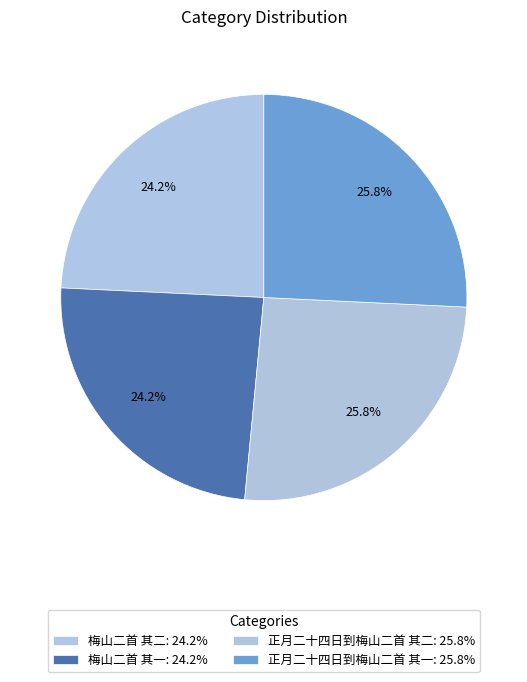

Is it true that 正月二十四日到梅山二首 其二 is 34% of the pie?

False